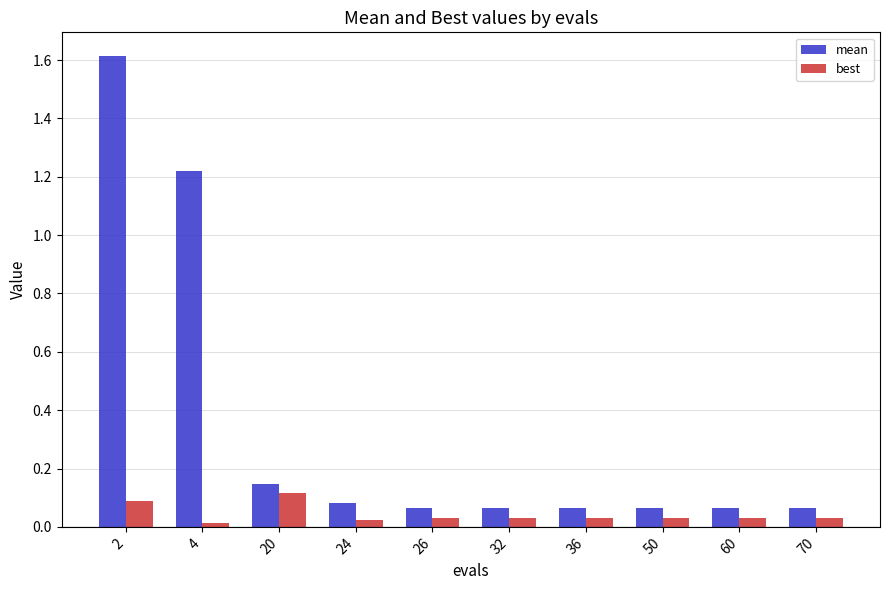

Rank the series by their maximum value, from lowest to highest.

best, mean